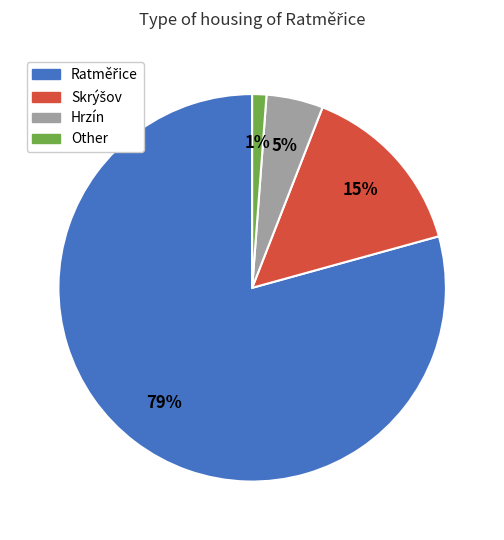

What is the smallest slice in the pie chart?

Other